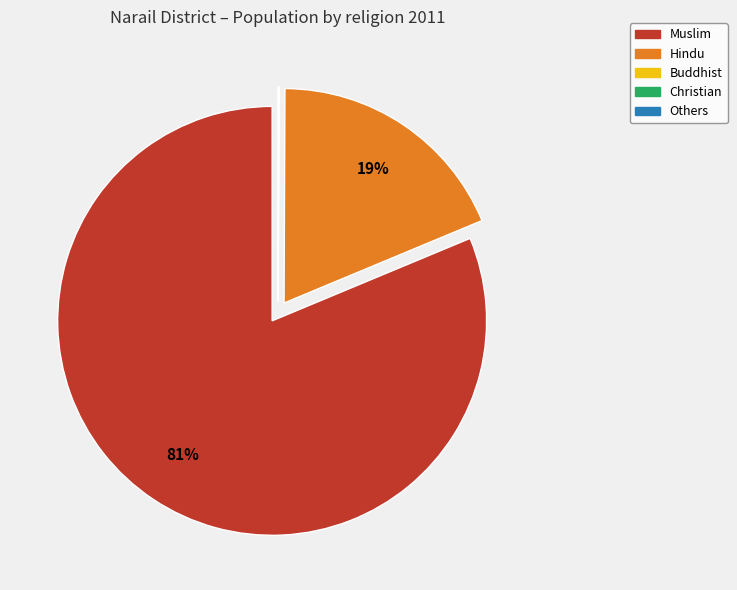

Which category has the biggest portion of the pie?

Muslim